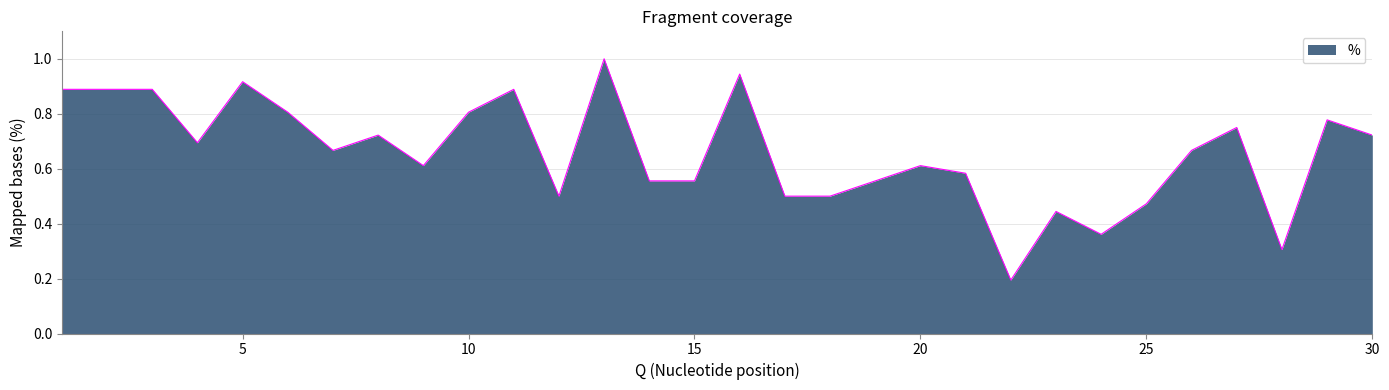

What is the greatest value displayed?

1.0